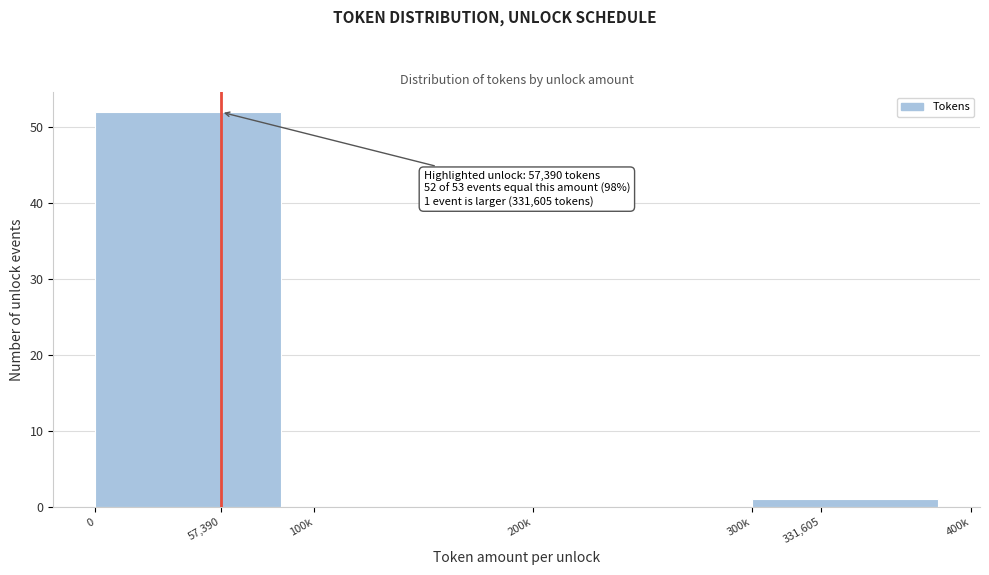

Reading left to right, extract all data points from this chart.

57,390=52	100k=0	200k=0	331,605=1